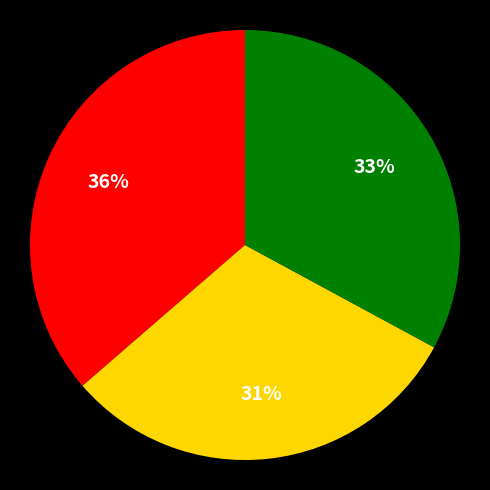

Is there any slice that represents more than half of the pie?

No